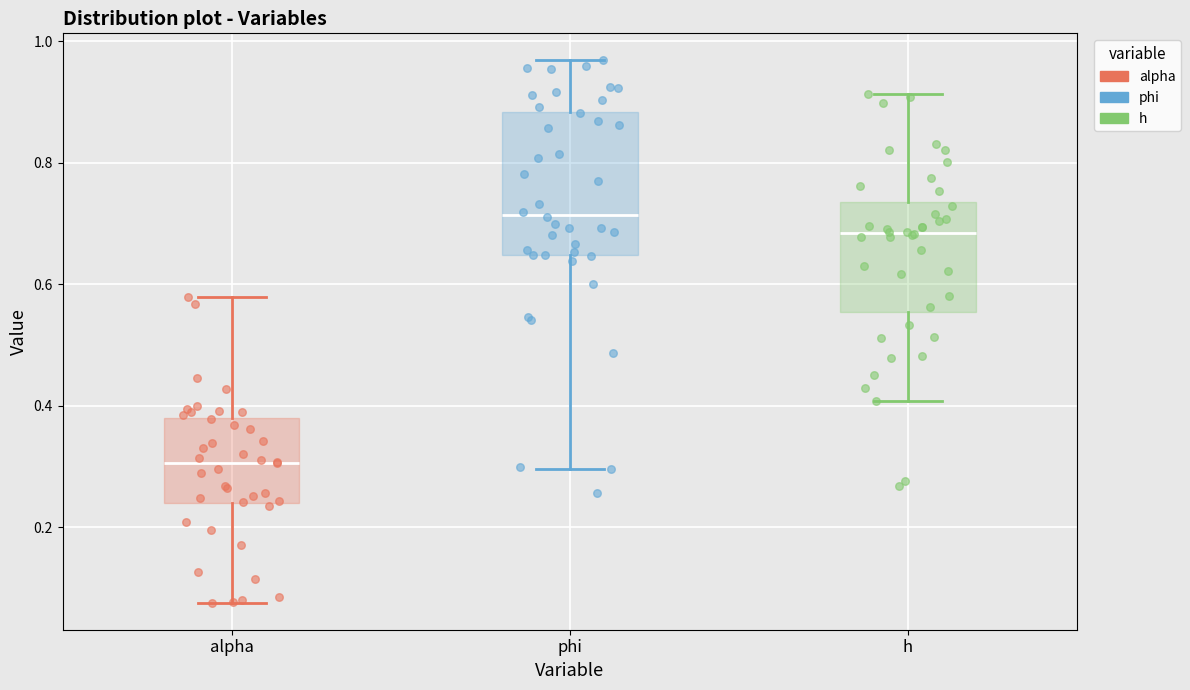

Reading left to right, read every box against the y-axis: the position of its median line, the range the box covers, and the ends of its whiskers. The values are not printed on the chart, so give them approximately, as read against the axis.

alpha: median 0.30, box 0.24 to 0.38, whiskers 0.08 to 0.58
phi: median 0.72, box 0.64 to 0.88, whiskers 0.30 to 0.96
h: median 0.68, box 0.56 to 0.74, whiskers 0.40 to 0.92